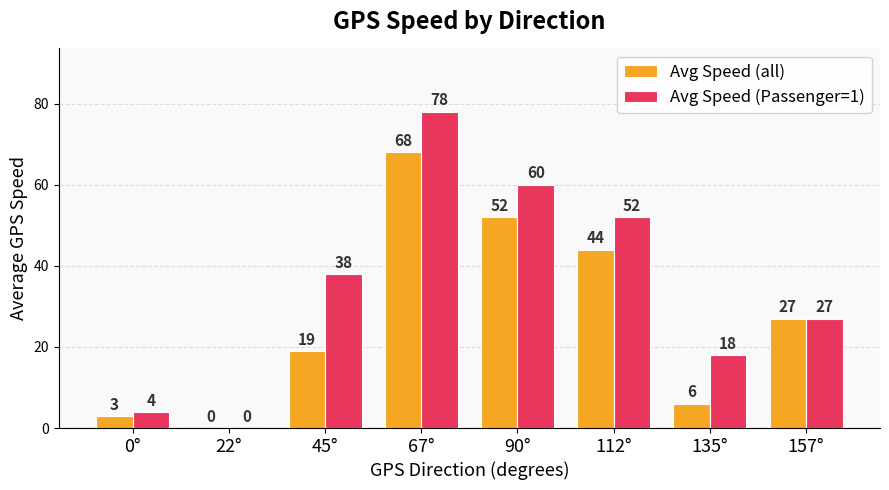

What is the total value across all series at 157°?

54